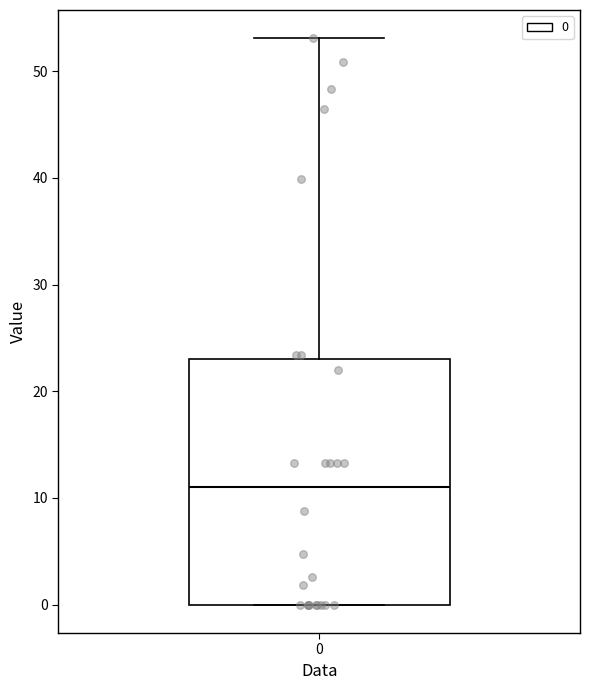

Where does the median line of the box at x = 0 sit on the y-axis? The values are not printed on the chart, so give them approximately, as read against the axis.

11